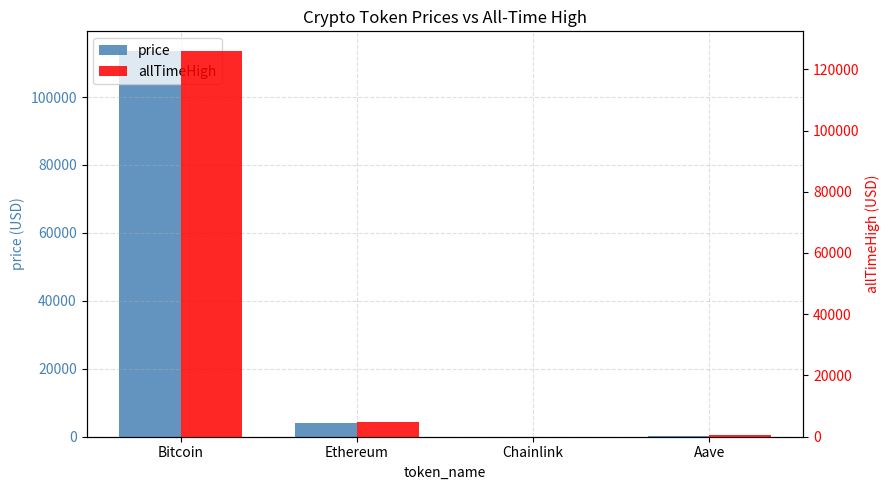

Which label corresponds to the largest value in the chart?

Bitcoin